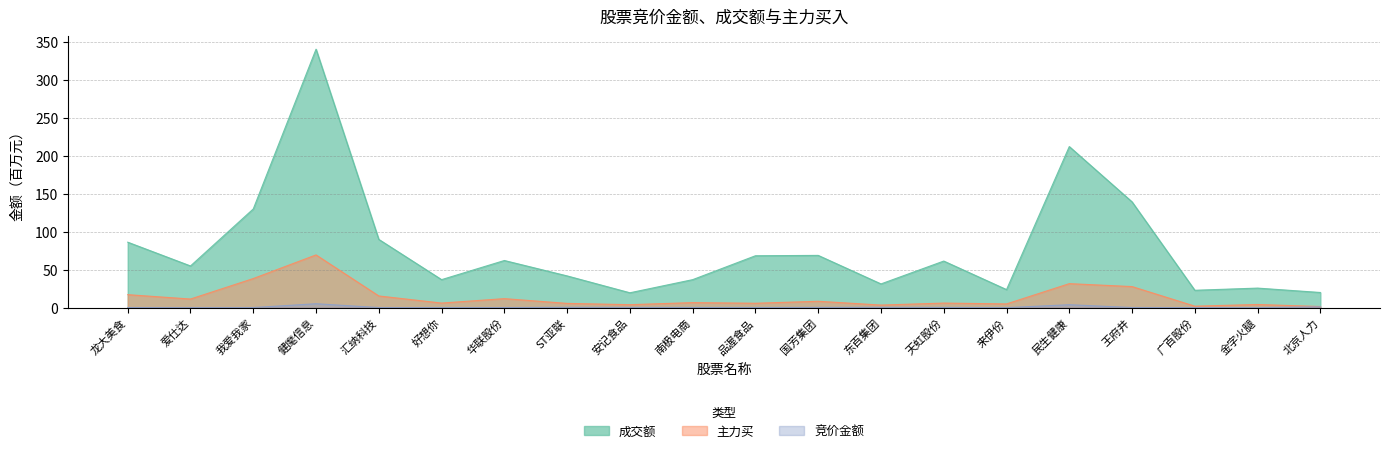

True or false: 成交额 and 竞价金额 intersect in this chart.

False